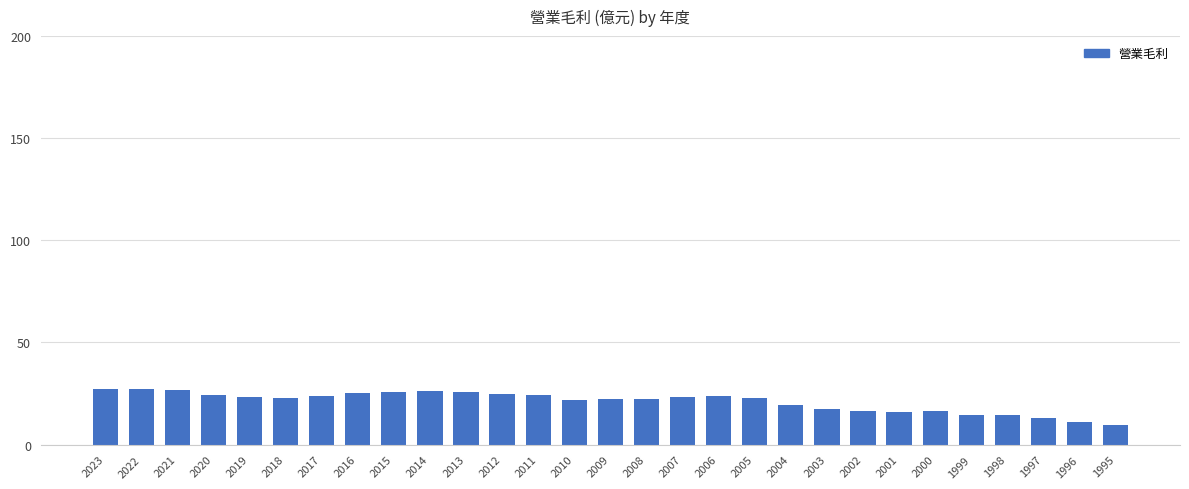

What is the difference between the maximum and minimum values?

17.8